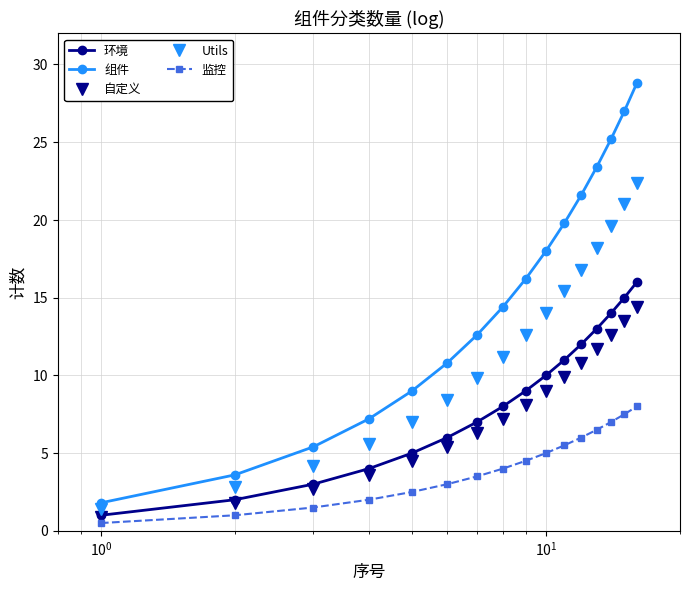

What is the value of the 组件 point at the 1st from the left?

1.8